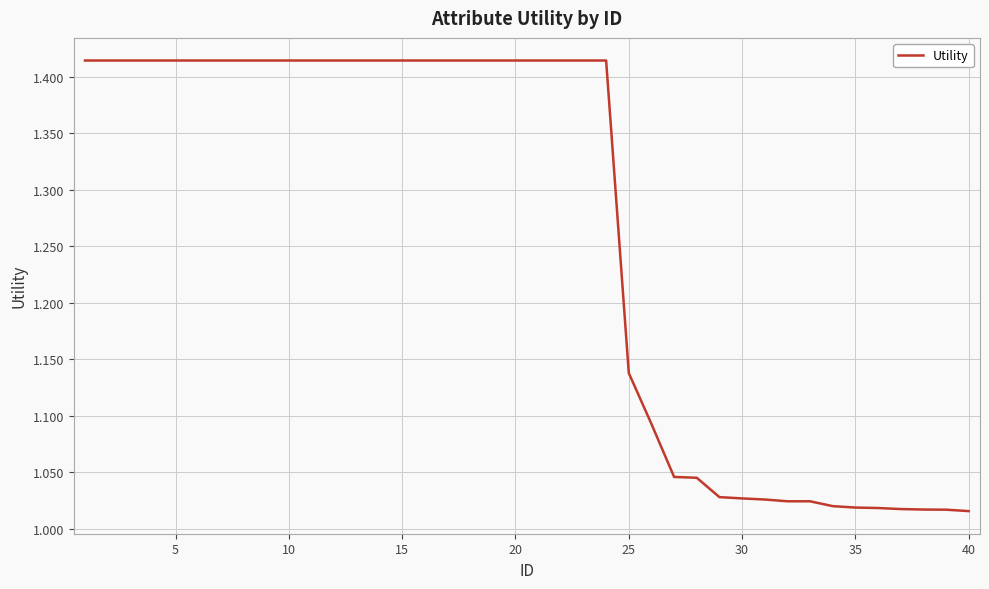

What is the difference between the maximum and minimum values?

0.4